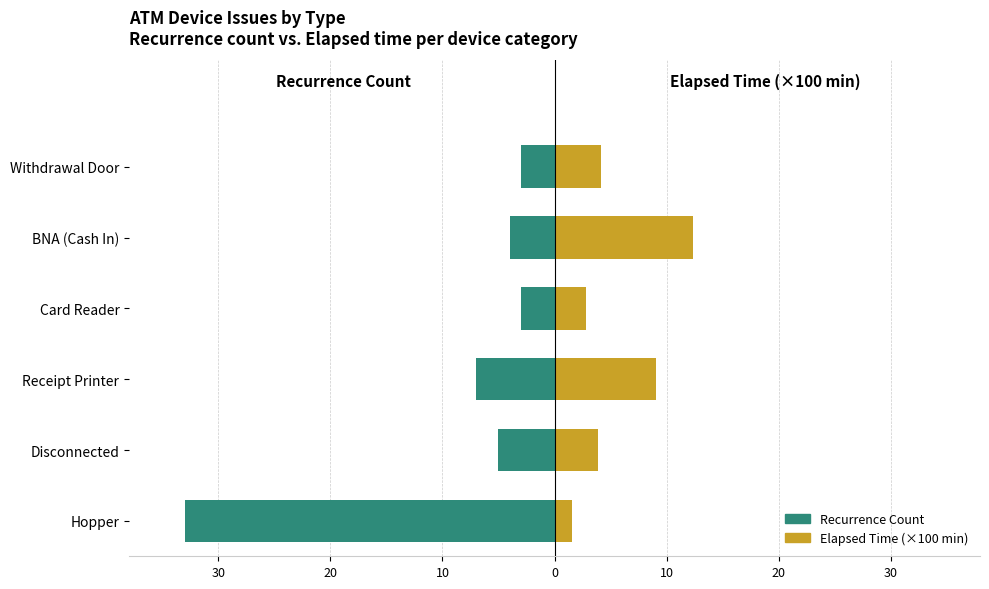

What is the total value across all series at Disconnected?

-1.1